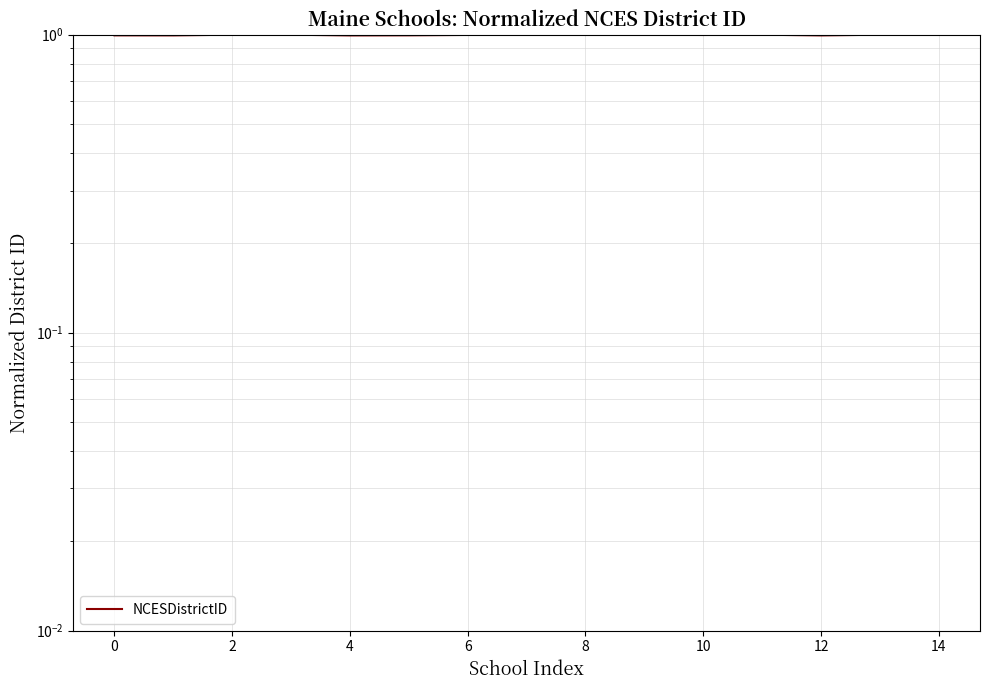

What is the average value?

1.0